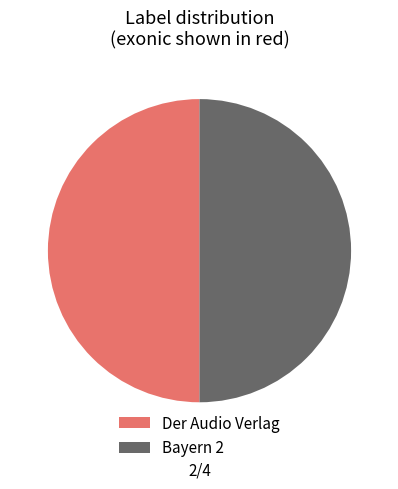

What is the ratio of the value at Bayern 2 to the value at Der Audio Verlag?

1.0